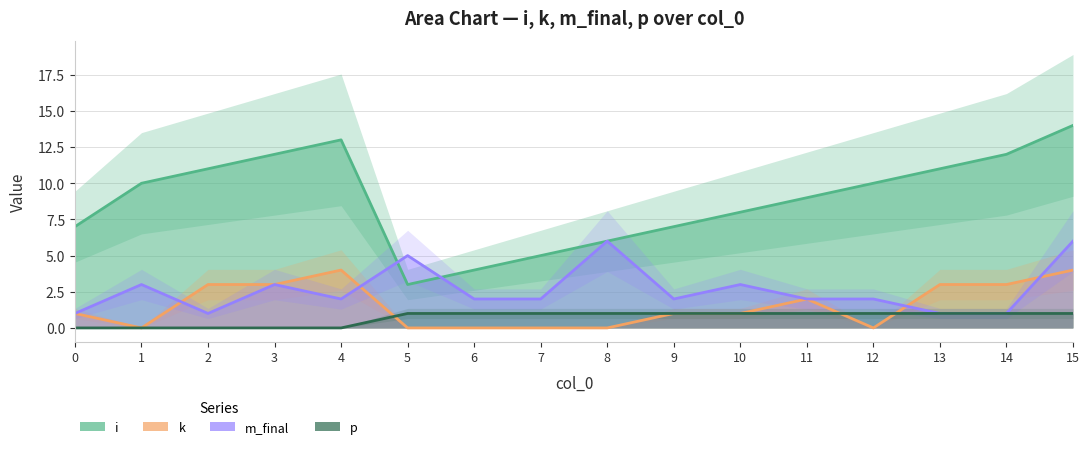

Count the p values in the range 0 to 1.

16